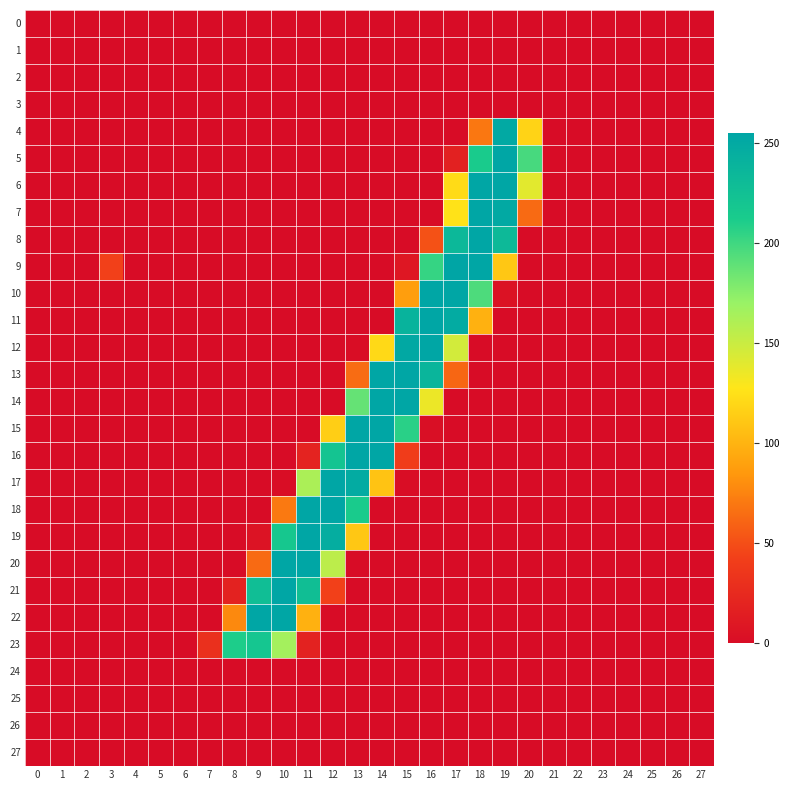

Reading left to right, extract all data points from this chart.

0: 0=0	1=0	2=0	3=0	4=0	5=0	6=0	7=0	8=0	9=0	10=0	11=0	12=0	13=0	14=0	15=0	16=0	17=0	18=0	19=0	20=0	21=0	22=0	23=0	24=0	25=0	26=0	27=0
1: 0=0	1=0	2=0	3=0	4=0	5=0	6=0	7=0	8=0	9=0	10=0	11=0	12=0	13=0	14=0	15=0	16=0	17=0	18=0	19=0	20=0	21=0	22=0	23=0	24=0	25=0	26=0	27=0
2: 0=0	1=0	2=0	3=0	4=0	5=0	6=0	7=0	8=0	9=0	10=0	11=0	12=0	13=0	14=0	15=0	16=0	17=0	18=0	19=0	20=0	21=0	22=0	23=0	24=0	25=0	26=0	27=0
3: 0=0	1=0	2=0	3=0	4=0	5=0	6=0	7=0	8=0	9=0	10=0	11=0	12=0	13=0	14=0	15=0	16=0	17=0	18=0	19=0	20=0	21=0	22=0	23=0	24=0	25=0	26=0	27=0
4: 0=0	1=0	2=0	3=0	4=0	5=0	6=0	7=0	8=0	9=0	10=0	11=0	12=0	13=0	14=0	15=0	16=0	17=0	18=69	19=251	20=118	21=0	22=0	23=0	24=0	25=0	26=0	27=0
5: 0=0	1=0	2=0	3=0	4=0	5=0	6=0	7=0	8=0	9=0	10=0	11=0	12=0	13=0	14=0	15=0	16=0	17=17	18=213	19=254	20=197	21=0	22=0	23=0	24=0	25=0	26=0	27=0
6: 0=0	1=0	2=0	3=0	4=0	5=0	6=0	7=0	8=0	9=0	10=0	11=0	12=0	13=0	14=0	15=0	16=0	17=122	18=254	19=254	20=139	21=0	22=0	23=0	24=0	25=0	26=0	27=0
7: 0=0	1=0	2=0	3=0	4=0	5=0	6=0	7=0	8=0	9=0	10=0	11=0	12=0	13=0	14=0	15=0	16=0	17=126	18=254	19=251	20=63	21=0	22=0	23=0	24=0	25=0	26=0	27=0
8: 0=0	1=0	2=0	3=0	4=0	5=0	6=0	7=0	8=0	9=0	10=0	11=0	12=0	13=0	14=0	15=0	16=51	17=234	18=254	19=233	20=0	21=0	22=0	23=0	24=0	25=0	26=0	27=0
9: 0=0	1=0	2=0	3=43	4=0	5=0	6=0	7=0	8=0	9=0	10=0	11=0	12=0	13=0	14=0	15=9	16=203	17=255	18=254	19=111	20=0	21=0	22=0	23=0	24=0	25=0	26=0	27=0
10: 0=0	1=0	2=0	3=0	4=0	5=0	6=0	7=0	8=0	9=0	10=0	11=0	12=0	13=0	14=0	15=88	16=254	17=254	18=195	19=5	20=0	21=0	22=0	23=0	24=0	25=0	26=0	27=0
11: 0=0	1=0	2=0	3=0	4=0	5=0	6=0	7=0	8=0	9=0	10=0	11=0	12=0	13=0	14=0	15=240	16=254	17=249	18=99	19=0	20=0	21=0	22=0	23=0	24=0	25=0	26=0	27=0
12: 0=0	1=0	2=0	3=0	4=0	5=0	6=0	7=0	8=0	9=0	10=0	11=0	12=0	13=1	14=121	15=252	16=254	17=146	18=0	19=0	20=0	21=0	22=0	23=0	24=0	25=0	26=0	27=0
13: 0=0	1=0	2=0	3=0	4=0	5=0	6=0	7=0	8=0	9=0	10=0	11=0	12=0	13=64	14=254	15=254	16=238	17=61	18=0	19=0	20=0	21=0	22=0	23=0	24=0	25=0	26=0	27=0
14: 0=0	1=0	2=0	3=0	4=0	5=0	6=0	7=0	8=0	9=0	10=0	11=0	12=0	13=187	14=254	15=254	16=135	17=0	18=0	19=0	20=0	21=0	22=0	23=0	24=0	25=0	26=0	27=0
15: 0=0	1=0	2=0	3=0	4=0	5=0	6=0	7=0	8=0	9=0	10=0	11=0	12=115	13=254	14=254	15=207	16=2	17=0	18=0	19=0	20=0	21=0	22=0	23=0	24=0	25=0	26=0	27=0
16: 0=0	1=0	2=0	3=0	4=0	5=0	6=0	7=0	8=0	9=0	10=0	11=19	12=221	13=254	14=254	15=40	16=0	17=0	18=0	19=0	20=0	21=0	22=0	23=0	24=0	25=0	26=0	27=0
17: 0=0	1=0	2=0	3=0	4=0	5=0	6=0	7=0	8=0	9=0	10=1	11=162	12=254	13=249	14=109	15=1	16=0	17=0	18=0	19=0	20=0	21=0	22=0	23=0	24=0	25=0	26=0	27=0
18: 0=0	1=0	2=0	3=0	4=0	5=0	6=0	7=0	8=0	9=0	10=70	11=254	12=254	13=213	14=0	15=0	16=0	17=0	18=0	19=0	20=0	21=0	22=0	23=0	24=0	25=0	26=0	27=0
19: 0=0	1=0	2=0	3=0	4=0	5=0	6=0	7=0	8=0	9=6	10=217	11=254	12=246	13=111	14=0	15=0	16=0	17=0	18=0	19=0	20=0	21=0	22=0	23=0	24=0	25=0	26=0	27=0
20: 0=0	1=0	2=0	3=0	4=0	5=0	6=0	7=0	8=0	9=63	10=254	11=254	12=155	13=0	14=0	15=0	16=0	17=0	18=0	19=0	20=0	21=0	22=0	23=0	24=0	25=0	26=0	27=0
21: 0=0	1=0	2=0	3=0	4=0	5=0	6=0	7=0	8=18	9=228	10=254	11=227	12=43	13=0	14=0	15=0	16=0	17=0	18=0	19=0	20=0	21=0	22=0	23=0	24=0	25=0	26=0	27=0
22: 0=0	1=0	2=0	3=0	4=0	5=0	6=0	7=0	8=78	9=254	10=254	11=99	12=0	13=0	14=0	15=0	16=0	17=0	18=0	19=0	20=0	21=0	22=0	23=0	24=0	25=0	26=0	27=0
23: 0=0	1=0	2=0	3=0	4=0	5=0	6=0	7=30	8=211	9=219	10=165	11=18	12=0	13=0	14=0	15=0	16=0	17=0	18=0	19=0	20=0	21=0	22=0	23=0	24=0	25=0	26=0	27=0
24: 0=0	1=0	2=0	3=0	4=0	5=0	6=0	7=0	8=0	9=0	10=0	11=0	12=0	13=0	14=0	15=0	16=0	17=0	18=0	19=0	20=0	21=0	22=0	23=0	24=0	25=0	26=0	27=0
25: 0=0	1=0	2=0	3=0	4=0	5=0	6=0	7=0	8=0	9=0	10=0	11=0	12=0	13=0	14=0	15=0	16=0	17=0	18=0	19=0	20=0	21=0	22=0	23=0	24=0	25=0	26=0	27=0
26: 0=0	1=0	2=0	3=0	4=0	5=0	6=0	7=0	8=0	9=0	10=0	11=0	12=0	13=0	14=0	15=0	16=0	17=0	18=0	19=0	20=0	21=0	22=0	23=0	24=0	25=0	26=0	27=0
27: 0=0	1=0	2=0	3=0	4=0	5=0	6=0	7=0	8=0	9=0	10=0	11=0	12=0	13=0	14=0	15=0	16=0	17=0	18=0	19=0	20=0	21=0	22=0	23=0	24=0	25=0	26=0	27=0